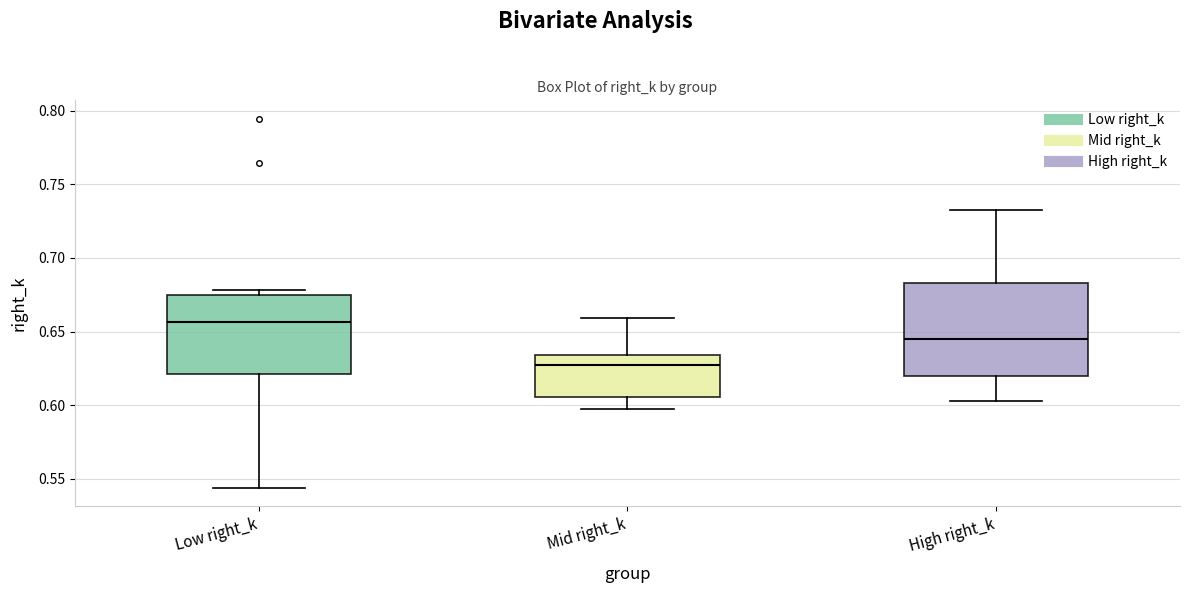

Which box has the highest median line?

Low right_k